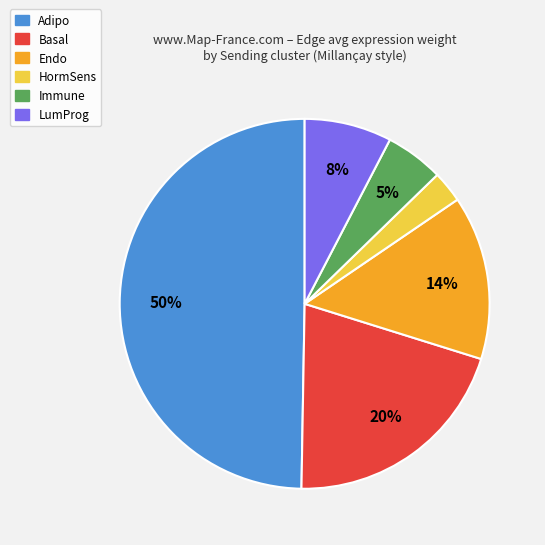

To the nearest percent, what is the average slice percentage?

17%